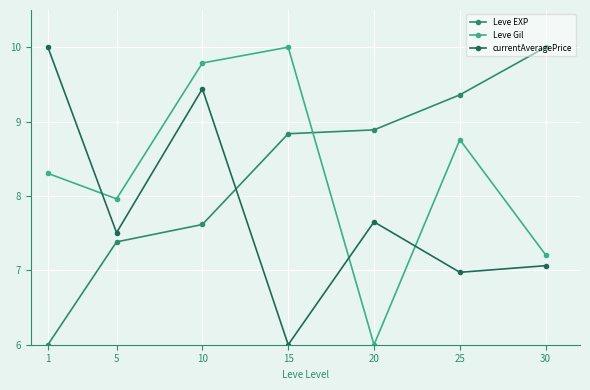

After their last crossing, which series has the higher values: Leve EXP or currentAveragePrice?

Leve EXP